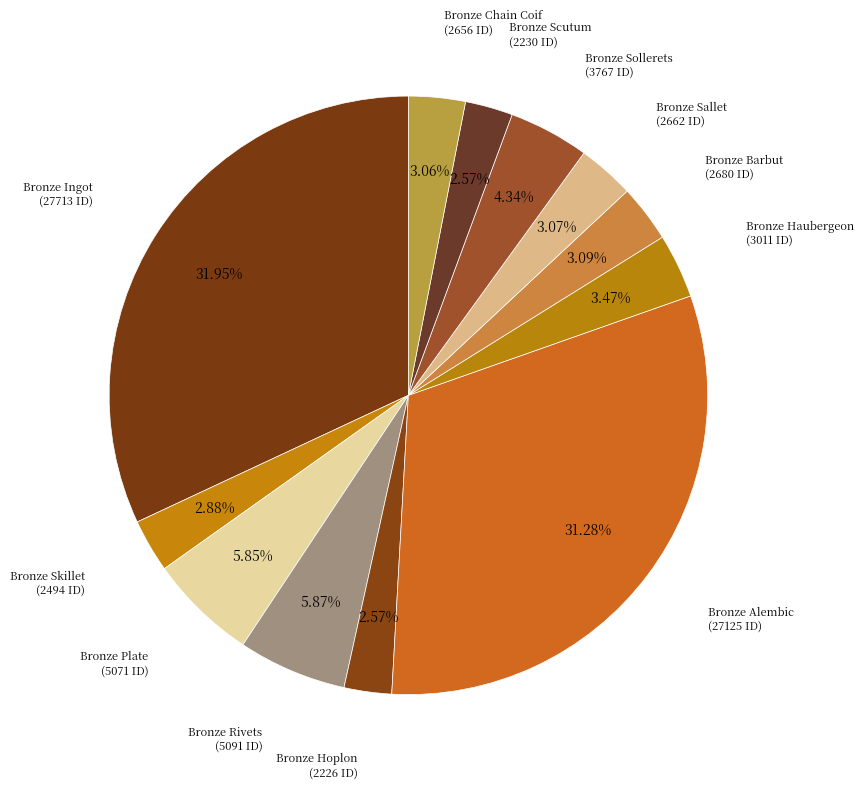

To the nearest percent, what is the difference between the largest and smallest slice percentages?

29%